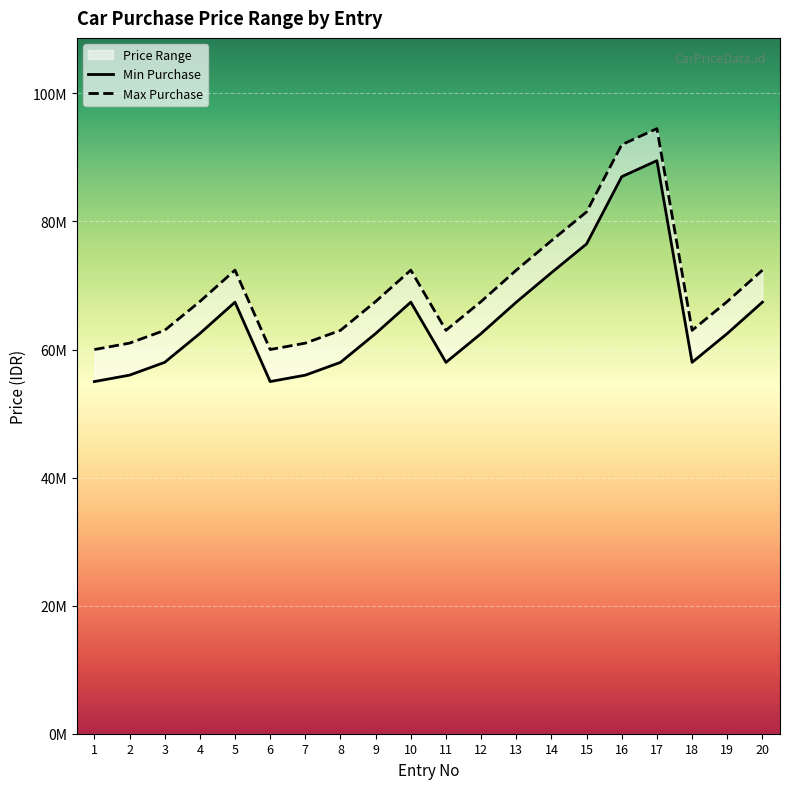

True or false: Min Purchase has more than 1 points higher than both neighbors.

True